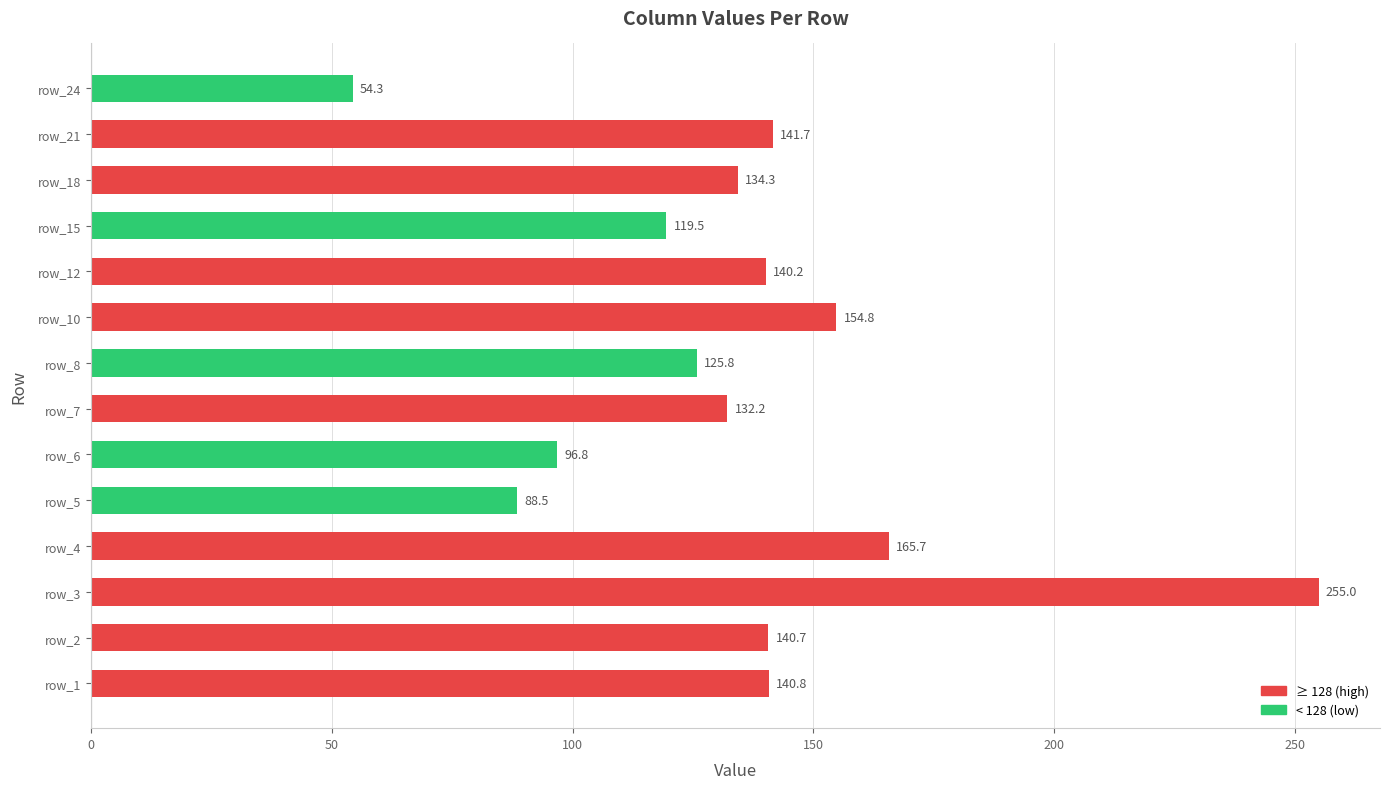

Reading bottom to top, extract all data points from this chart.

row_1=140.8	row_2=140.7	row_3=255.0	row_4=165.7	row_5=88.5	row_6=96.8	row_7=132.2	row_8=125.8	row_10=154.8	row_12=140.2	row_15=119.5	row_18=134.3	row_21=141.7	row_24=54.3